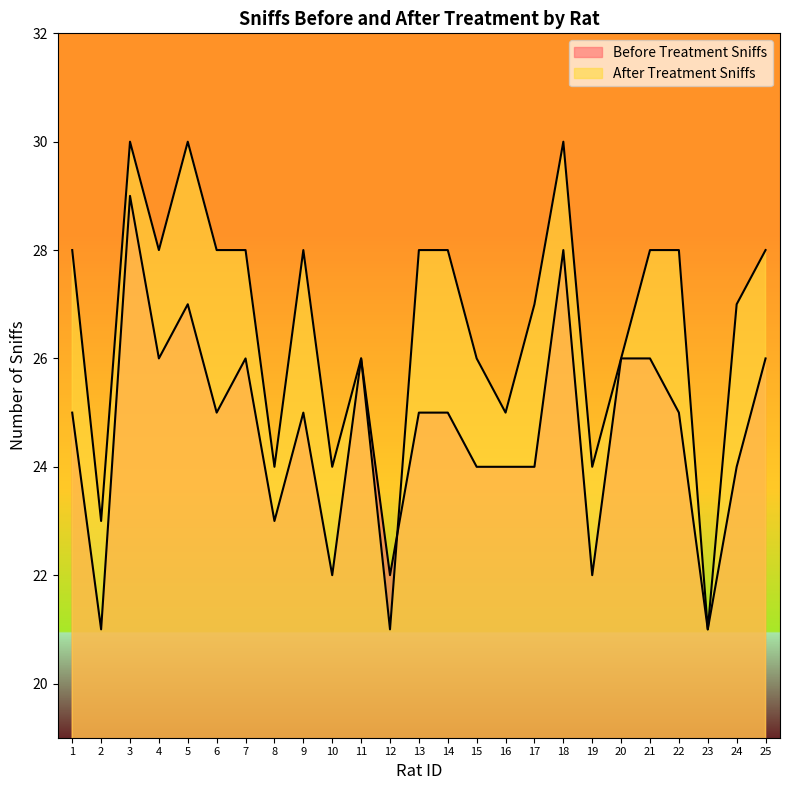

How many interior local peaks does the Before Treatment Sniffs series have?

6